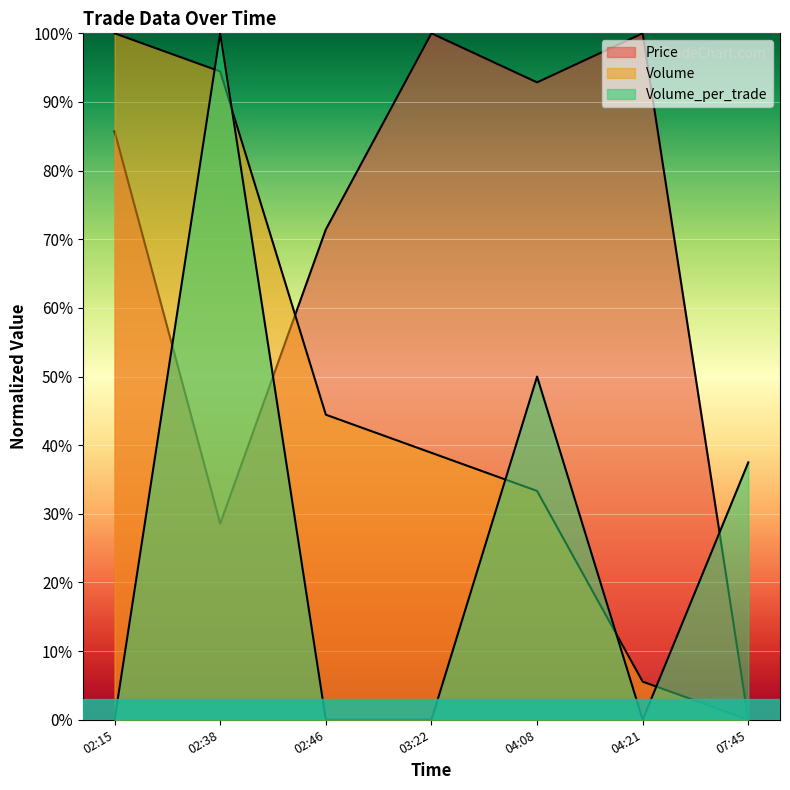

At how many categories does at least one series exceed 28?

7